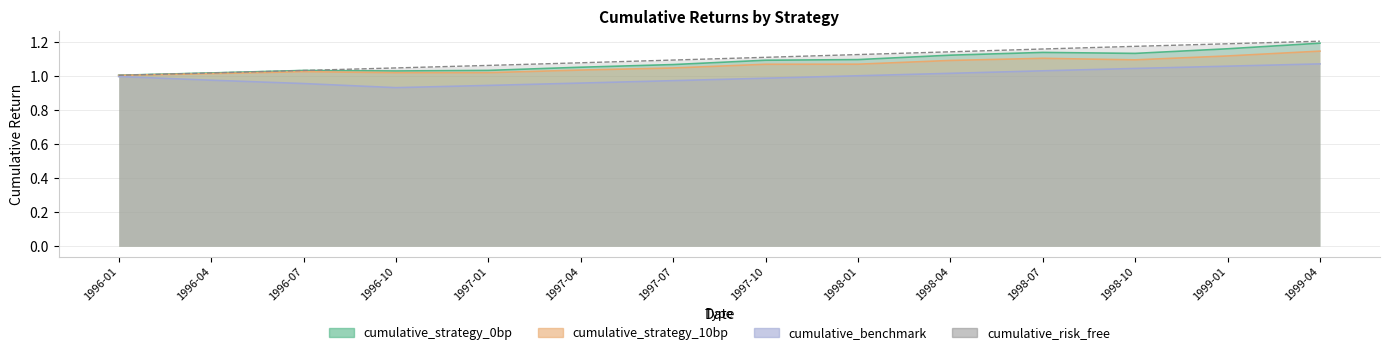

What is the lowest value of the cumulative_risk_free series?

1.0